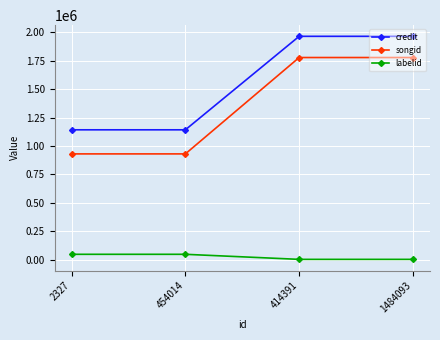

What is the label of the 1st point from the right?

1484093